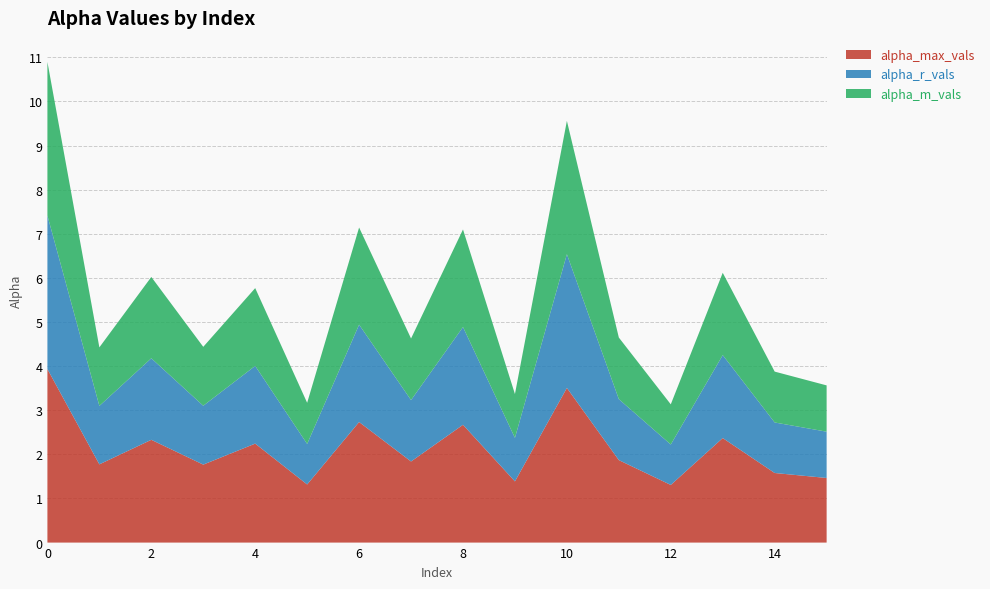

Reading left to right, extract all data points from this chart.

alpha_max_vals: 3.9	1.8	2.3	1.8	2.2	1.3	2.7	1.8	2.7	1.4	3.5	1.9	1.3	2.4	1.6	1.5
alpha_r_vals: 3.5	1.3	1.8	1.3	1.8	0.9	2.2	1.4	2.2	1.0	3.0	1.4	0.9	1.9	1.1	1.0
alpha_m_vals: 3.5	1.3	1.8	1.3	1.8	0.9	2.2	1.4	2.2	1.0	3.0	1.4	0.9	1.9	1.2	1.0